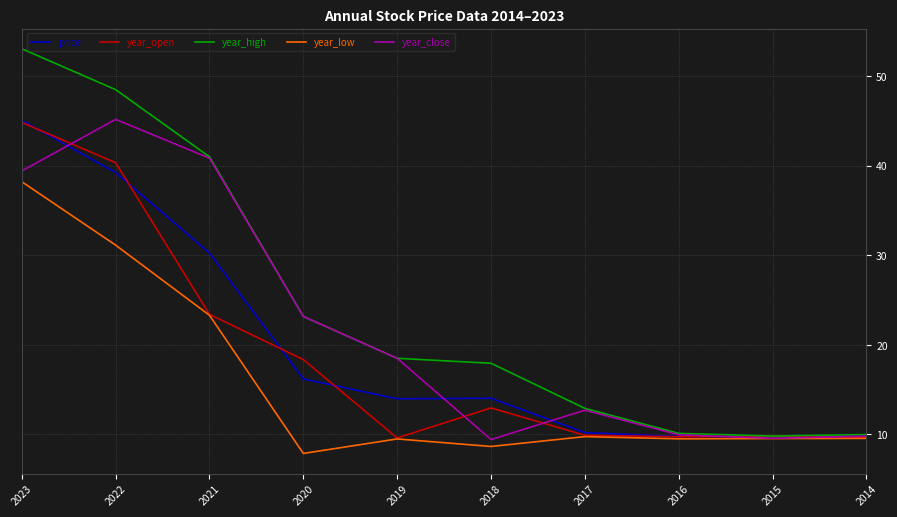

Reading left to right, extract all data points from this chart.

price: 45.1	39.2	30.3	16.2	14.0	14.0	10.2	9.8	9.8	9.8
year_open: 44.8	40.3	23.4	18.4	9.6	12.9	9.9	9.7	9.8	9.7
year_high: 53.0	48.5	41.0	23.2	18.5	17.9	12.9	10.1	9.8	10.0
year_low: 38.2	31.1	23.3	7.9	9.5	8.7	9.8	9.5	9.5	9.6
year_close: 39.4	45.2	40.8	23.2	18.5	9.4	12.7	9.9	9.6	9.8